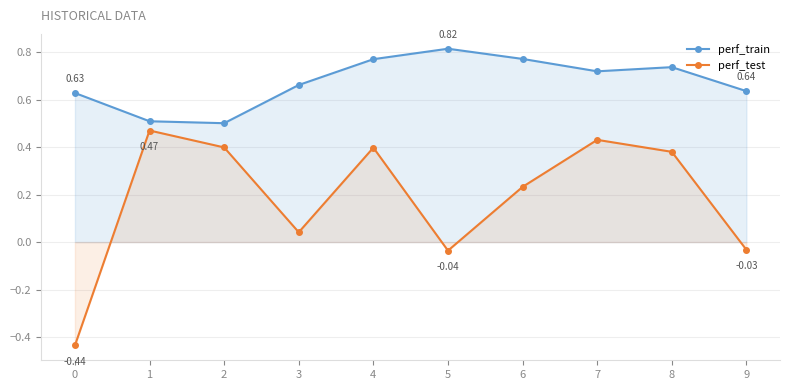

At how many categories does at least one series exceed 0?

10